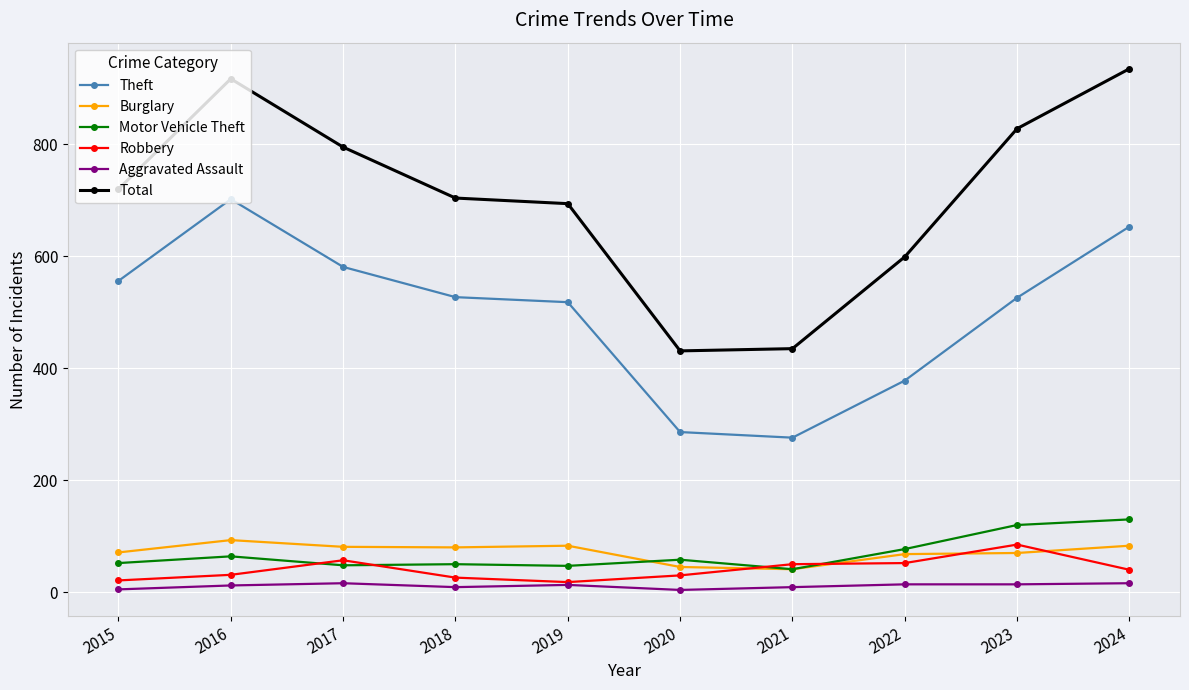

The Motor Vehicle Theft series shows 130 at 2024. True or false?

True